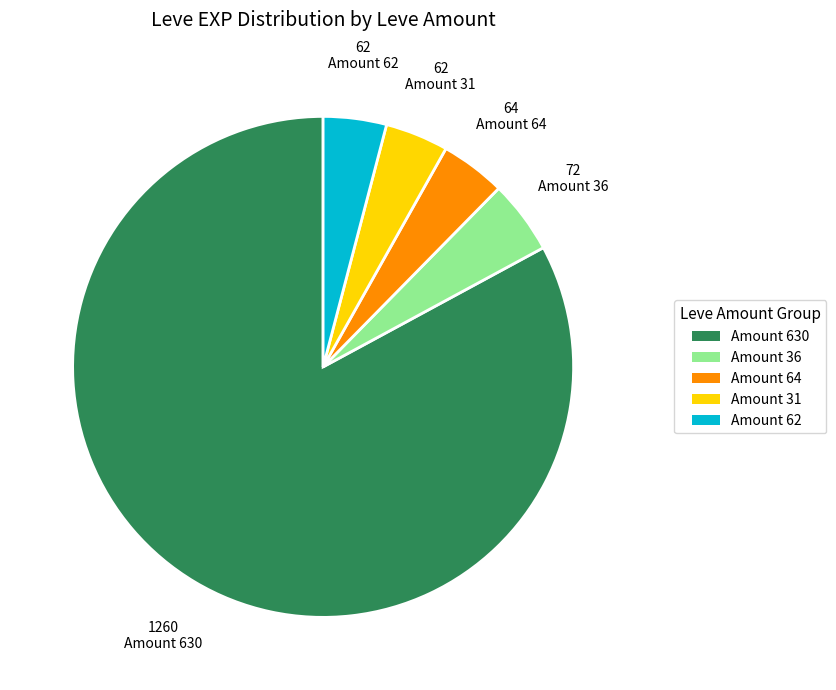

Which slice is the largest?

Amount 630